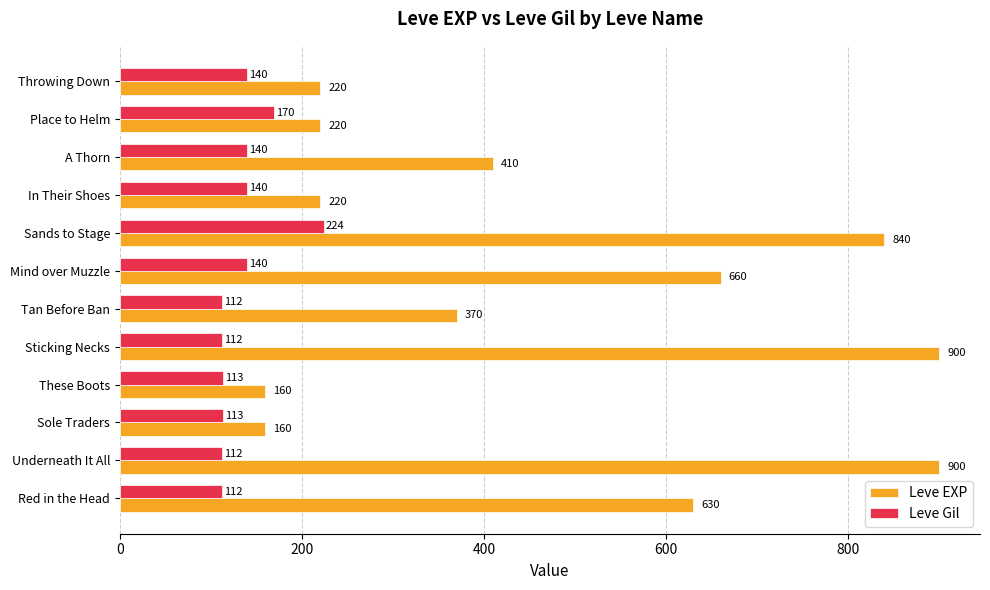

Which series has the widest spread of values?

Leve EXP